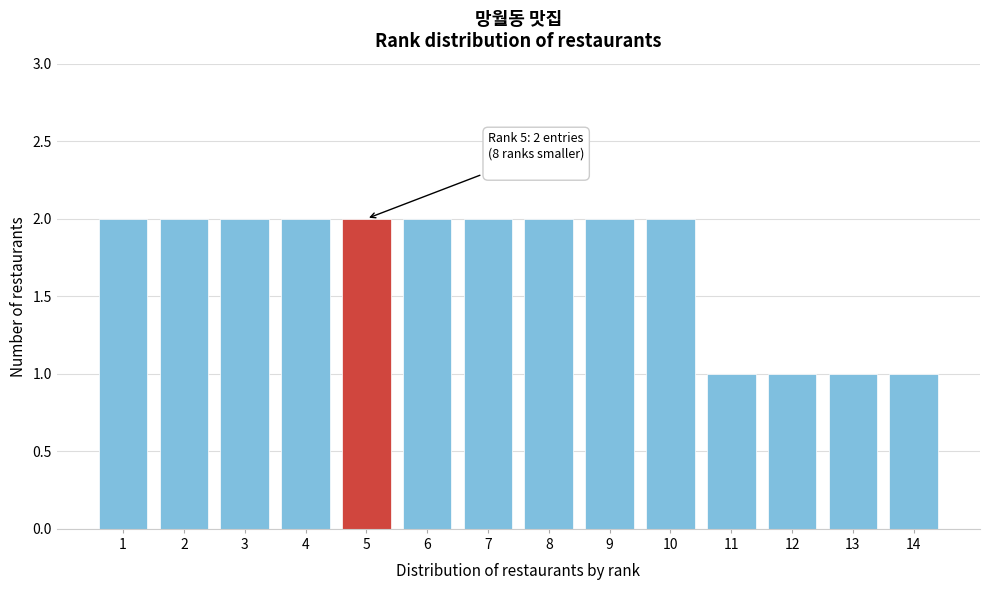

Reading left to right, list all the values displayed in this chart.

2	2	2	2	2	2	2	2	2	2	1	1	1	1